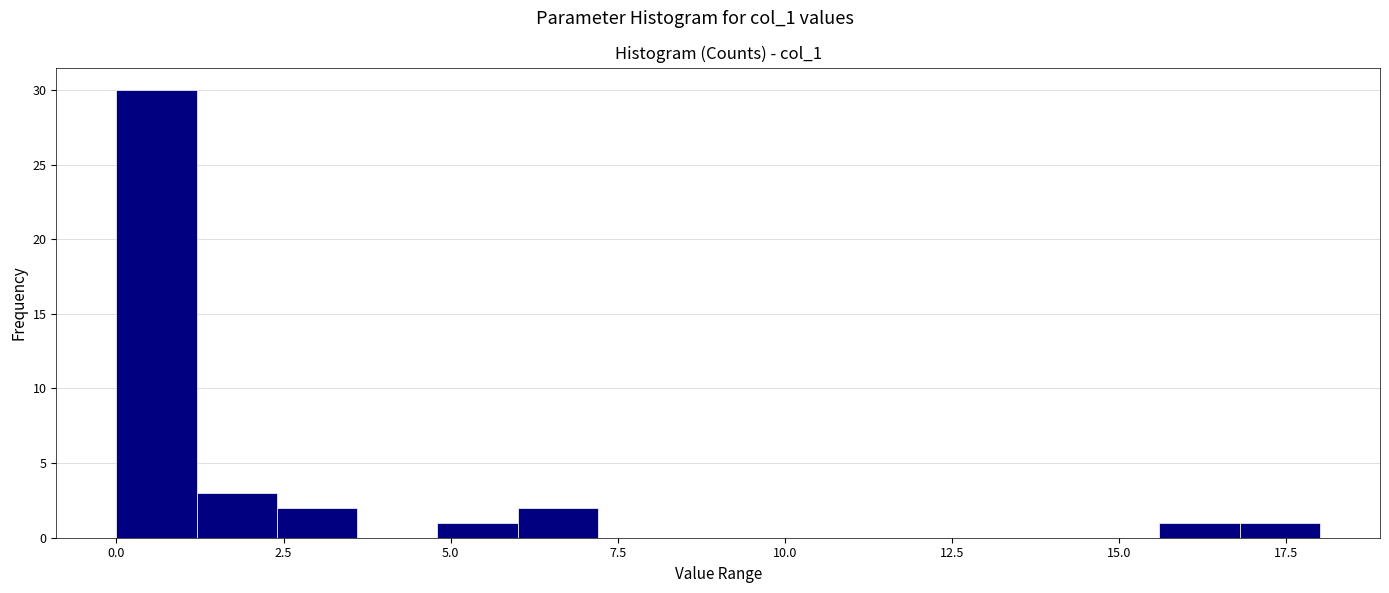

Around what value on the x-axis is the tallest bar? Give the approximate position of its centre, as read against the axis.

0.5